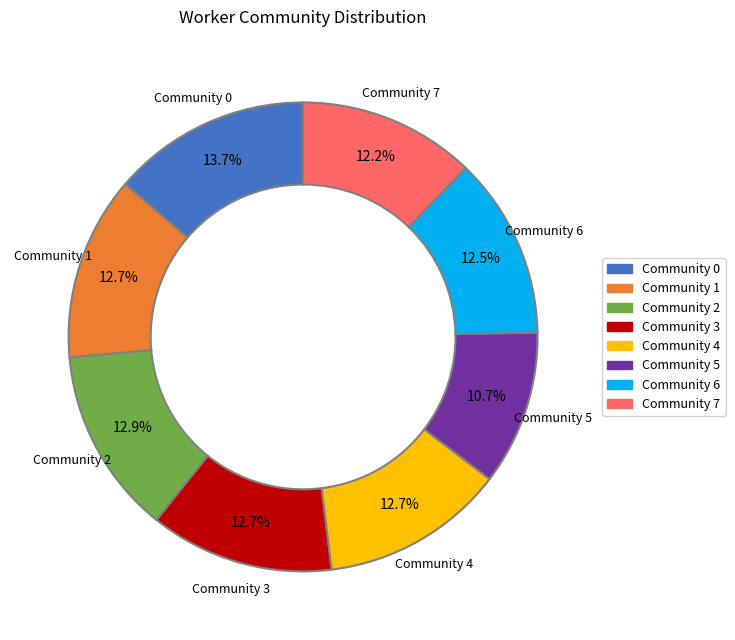

To the nearest percent, what is the average slice percentage?

12%